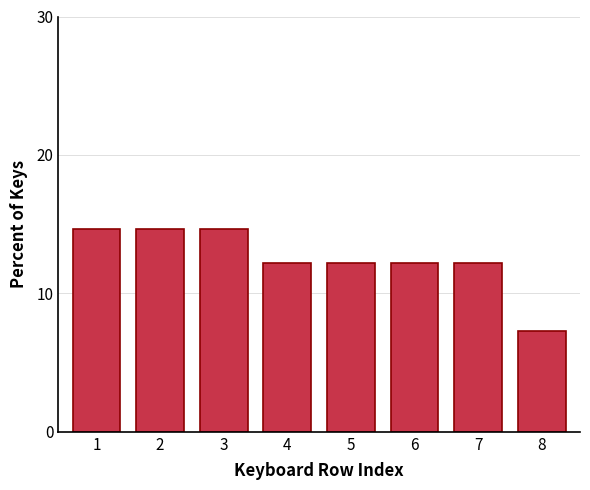

Reading right to left, extract all data points from this chart.

8=7.3	7=12.2	6=12.2	5=12.2	4=12.2	3=14.6	2=14.6	1=14.6